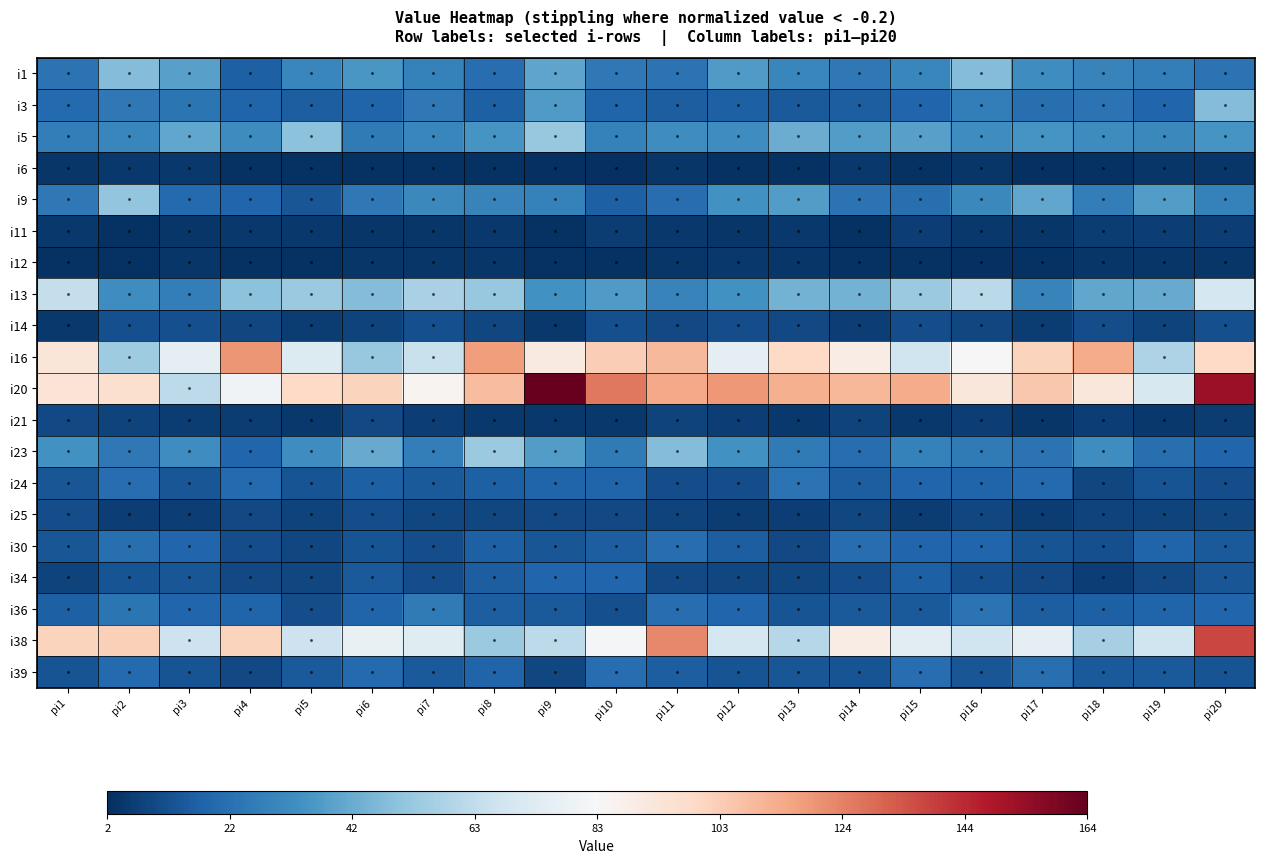

At which category is the sum across all series the highest?

pi20